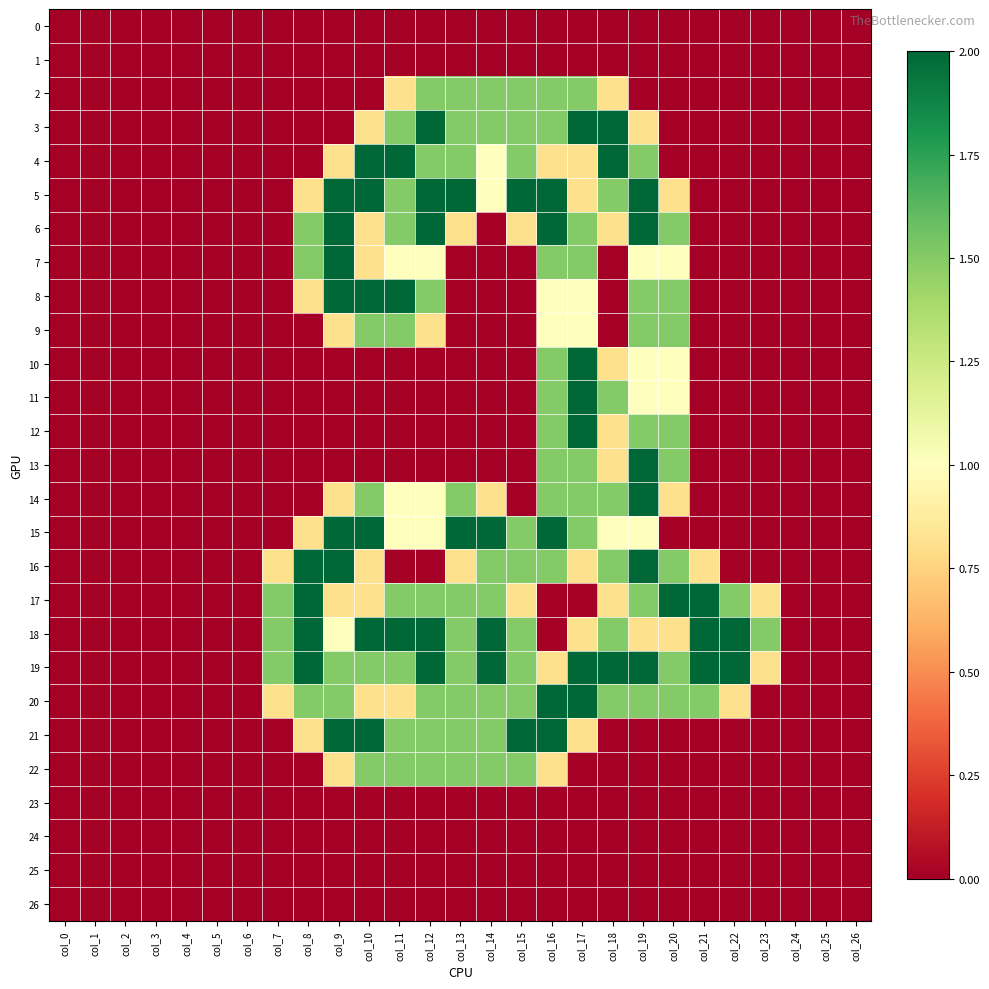

List the series in order of their peak value, lowest first.

0, 1, 23, 24, 25, 26, 2, 9, 22, 3, 4, 5, 6, 7, 8, 10, 11, 12, 13, 14, 15, 16, 17, 18, 19, 20, 21